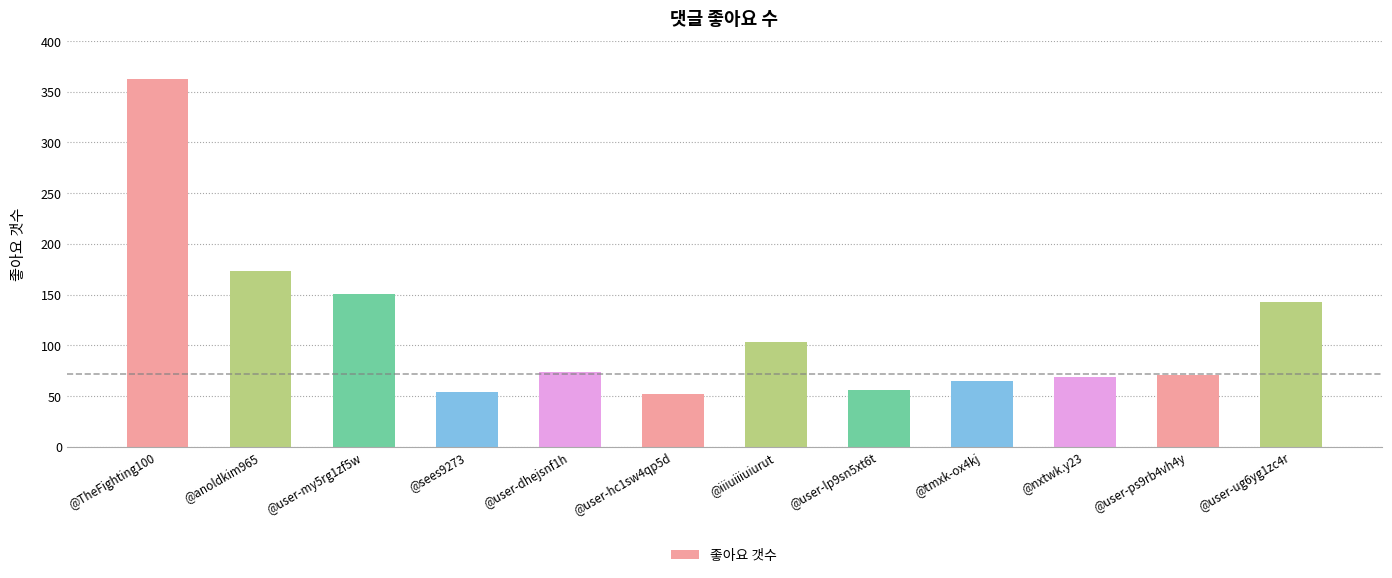

How many values are below 74?

6